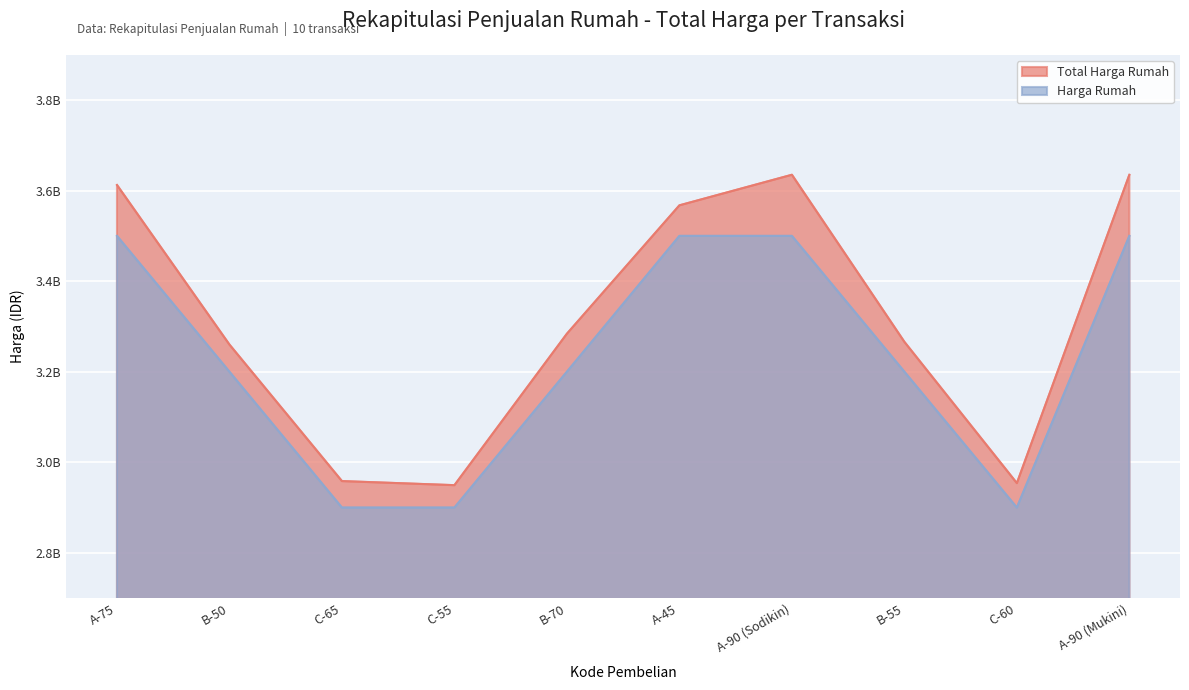

At how many categories does at least one series exceed 3448668355?

4